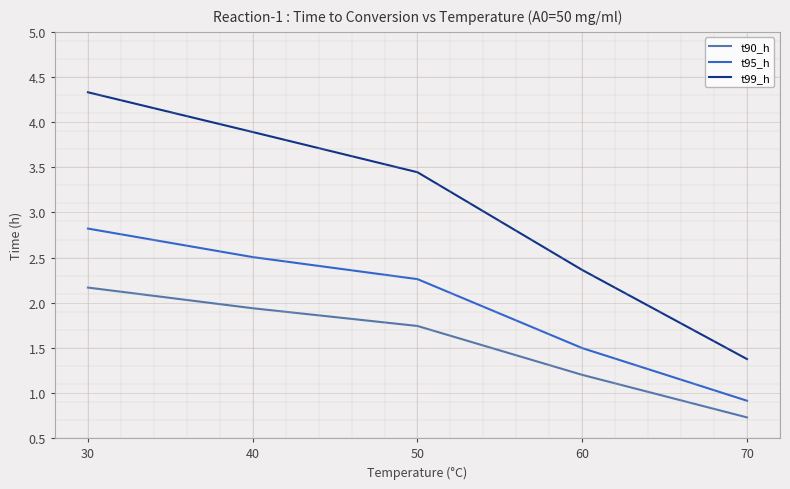

Which series has the largest range (max minus min)?

t99_h